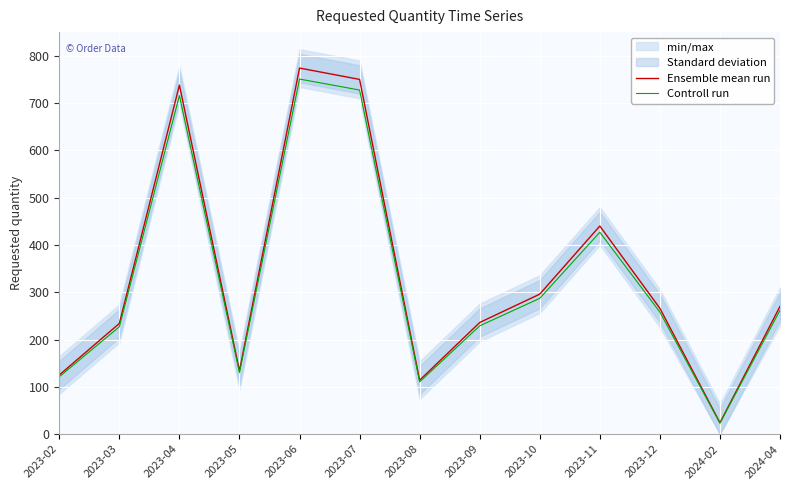

What position from the right is 2023-11?

4